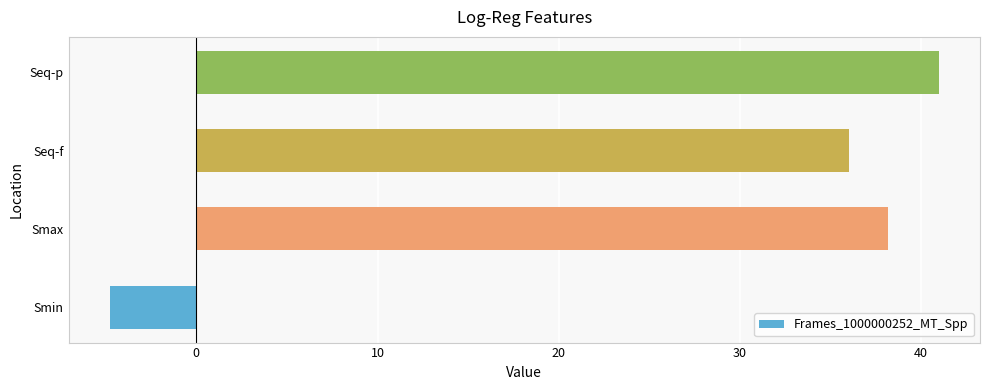

Read the value at Seq-p.

41.0